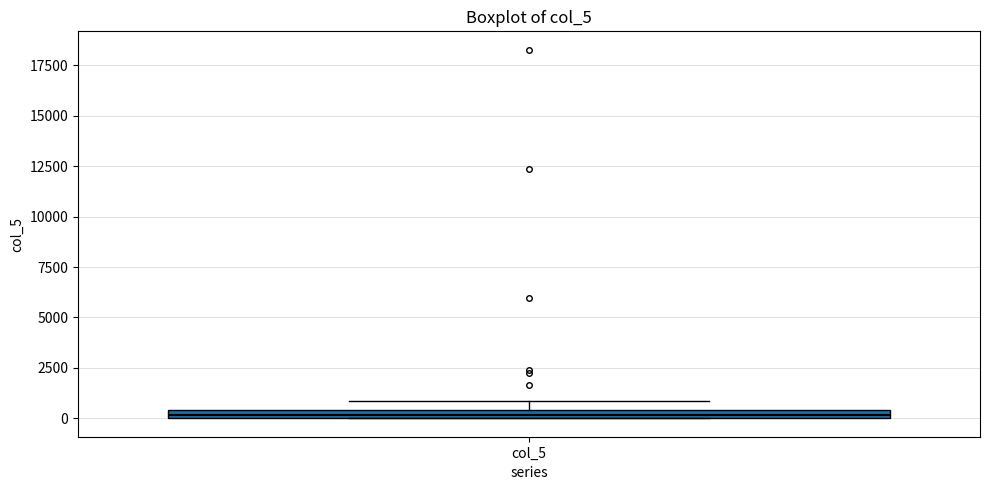

Where is the lower edge of the box for col_5 on the y-axis? The values are not printed on the chart, so give them approximately, as read against the axis.

0